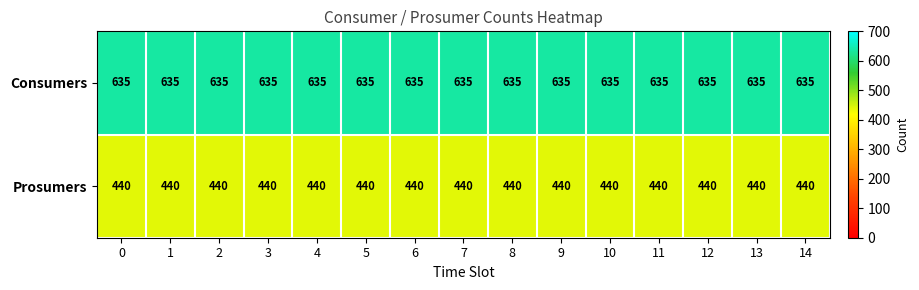

Count the number of data series in this chart.

2